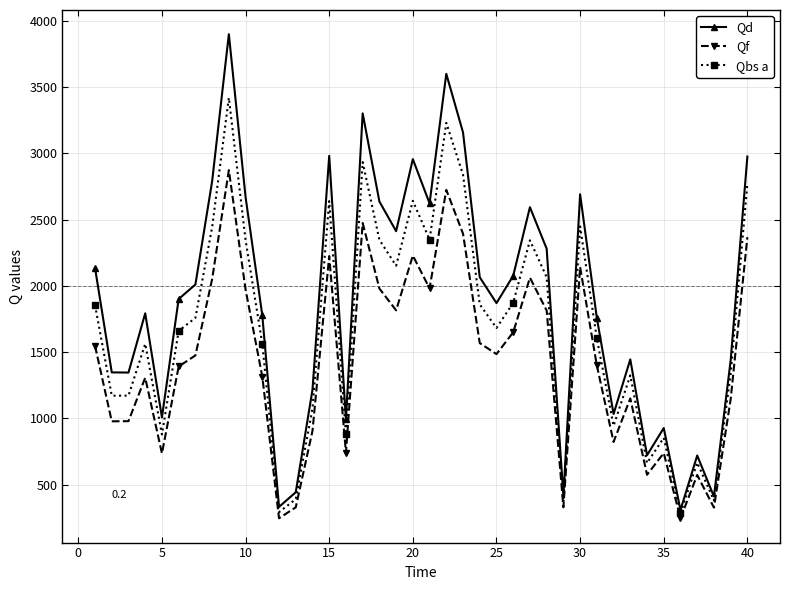

What is the value of the Qbs a point at the 40th from the left?

2772.2